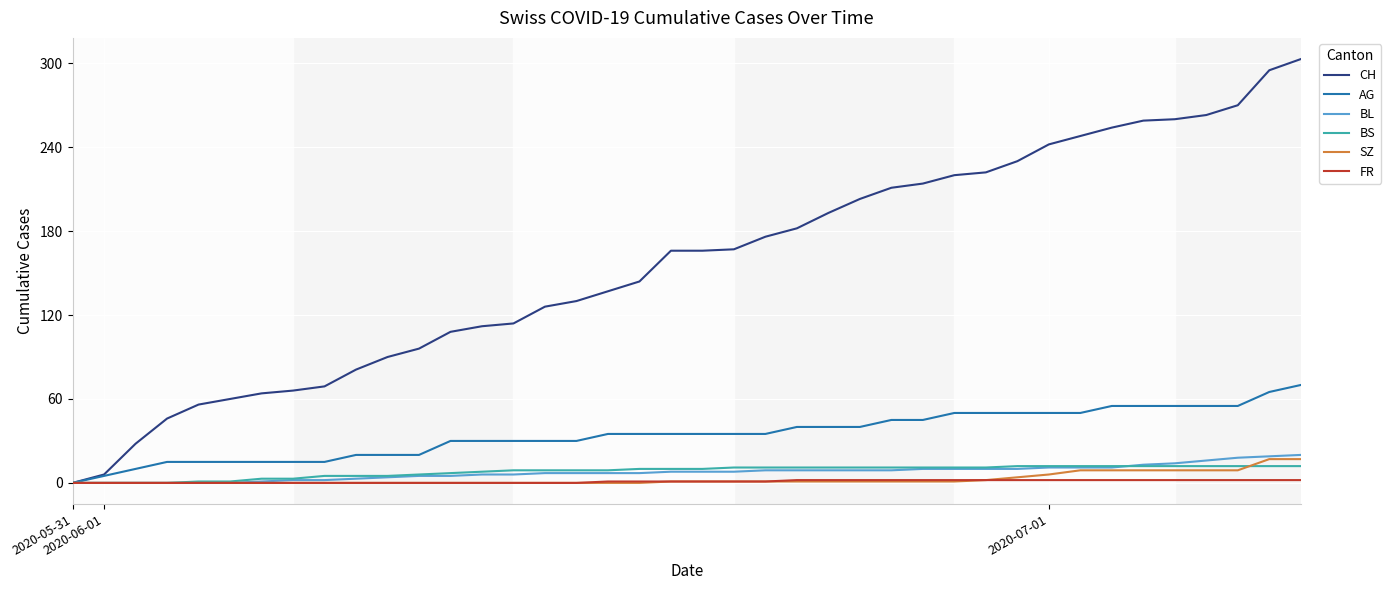

What is the greatest value displayed?

303